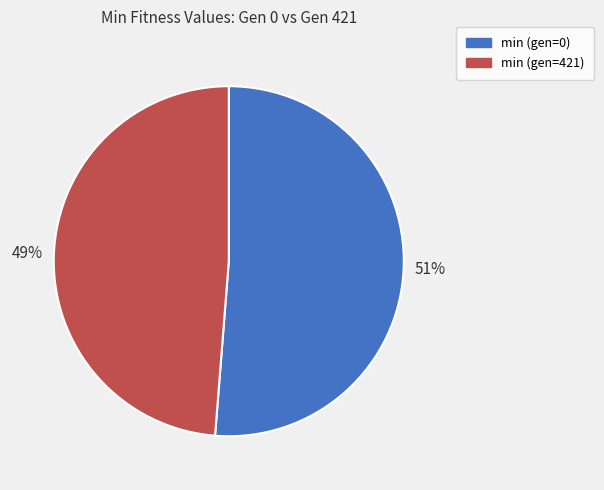

Combined, do min (gen=421) and min (gen=0) account for over 50%?

Yes